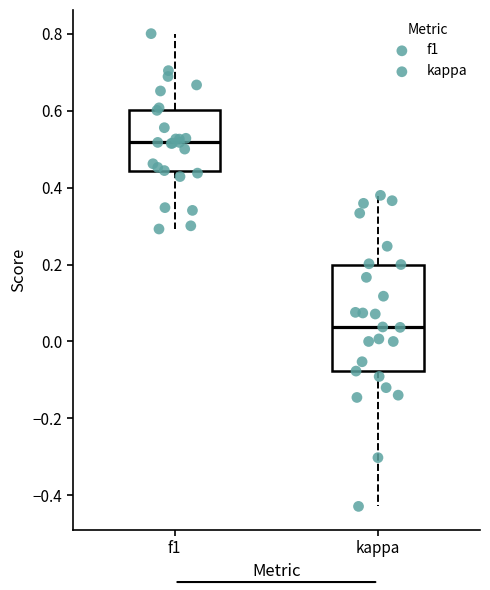

Reading left to right, read every box against the y-axis: the position of its median line, the range the box covers, and the ends of its whiskers. The values are not printed on the chart, so give them approximately, as read against the axis.

f1: median 0.52, box 0.44 to 0.60, whiskers 0.30 to 0.80
kappa: median 0.04, box -0.08 to 0.20, whiskers -0.42 to 0.38